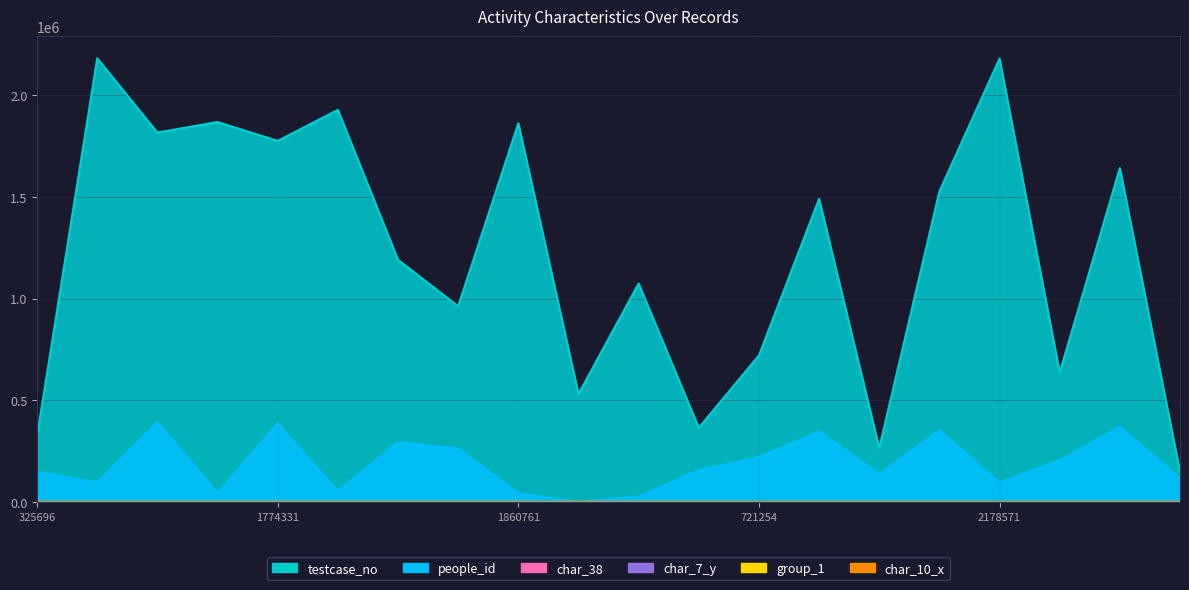

Rank the categories by char_38 value from lowest to highest.

325696, 1867006, 1190829, 2178571, 636016, 1640807, 2179649, 1926768, 1526131, 1860761, 962613, 148799, 1815418, 1074054, 721254, 265881, 1774331, 366152, 531709, 1489799